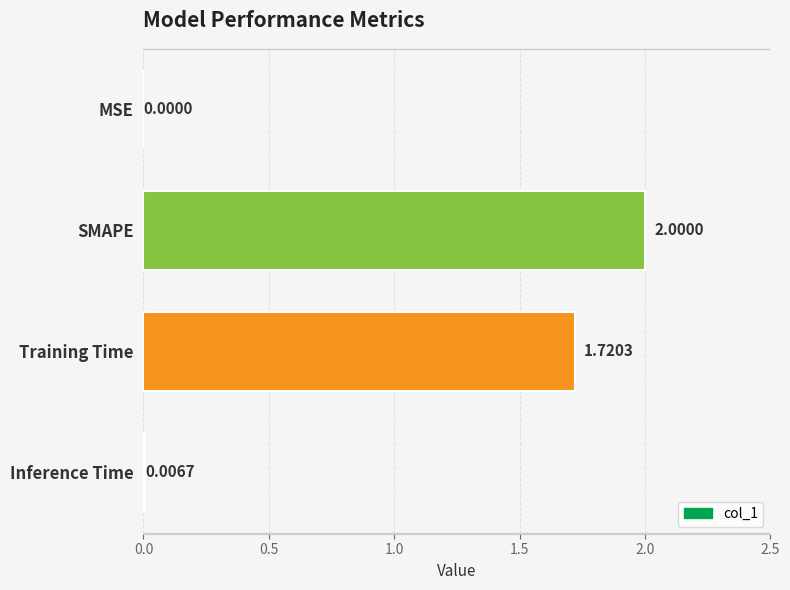

At which category does the chart reach its peak across all series?

SMAPE